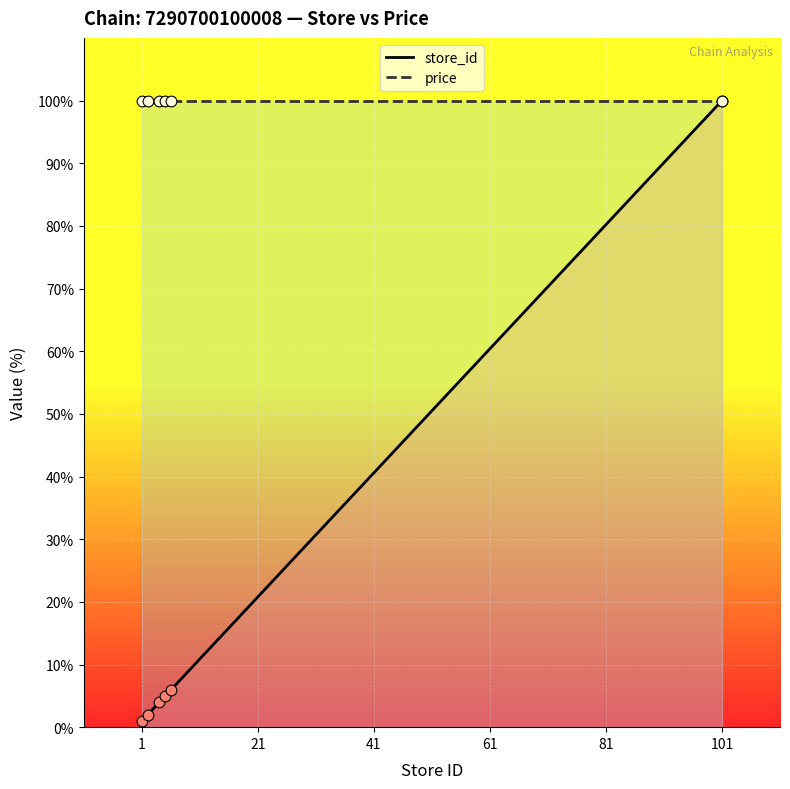

At which category is the sum across all series the highest?

101